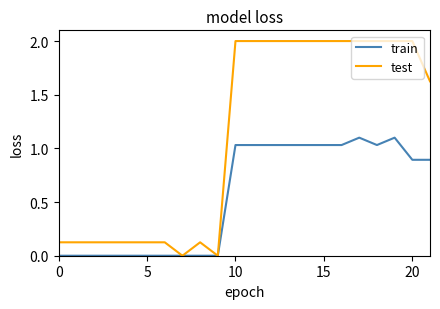

What is the highest value of the train series?

1.1